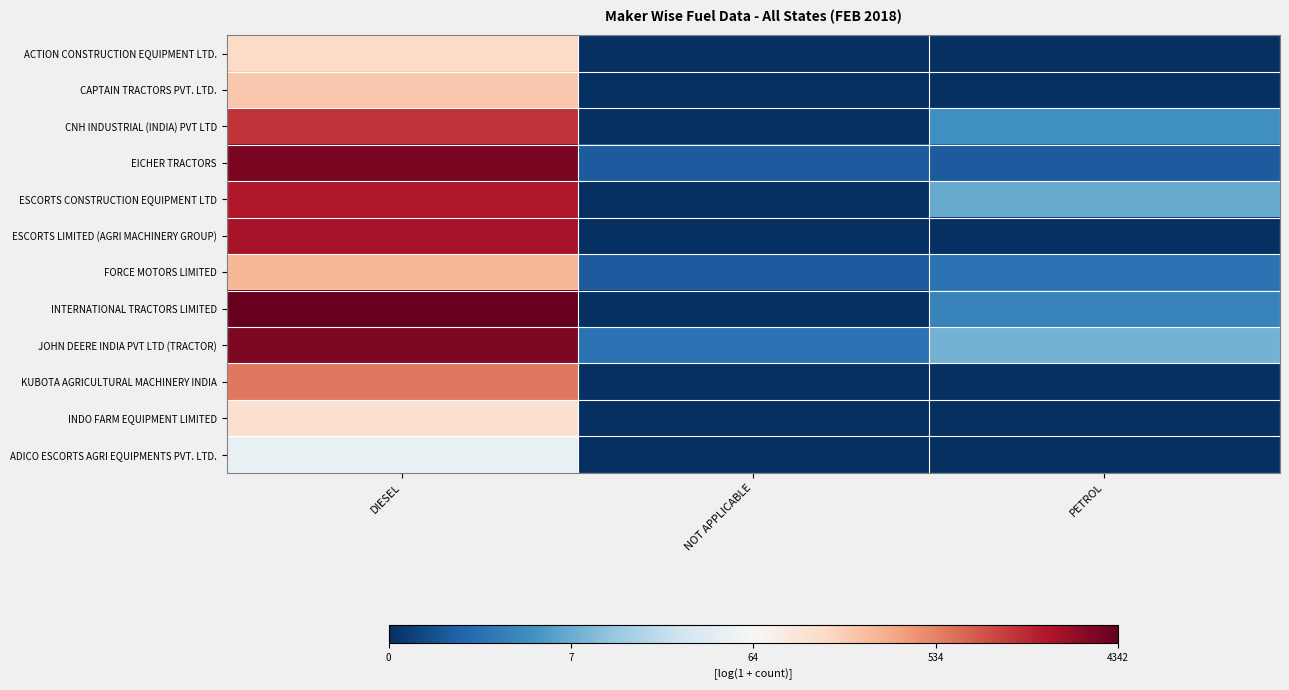

Reading right to left, extract all data points from this chart.

ACTION CONSTRUCTION EQUIPMENT LTD.: PETROL=0.0	NOT APPLICABLE=0.0	DIESEL=5.0
CAPTAIN TRACTORS PVT. LTD.: PETROL=0.0	NOT APPLICABLE=0.0	DIESEL=5.3
CNH INDUSTRIAL (INDIA) PVT LTD: PETROL=1.6	NOT APPLICABLE=0.0	DIESEL=7.2
EICHER TRACTORS: PETROL=0.7	NOT APPLICABLE=0.7	DIESEL=8.1
ESCORTS CONSTRUCTION EQUIPMENT LTD: PETROL=2.1	NOT APPLICABLE=0.0	DIESEL=7.6
ESCORTS LIMITED (AGRI MACHINERY GROUP): PETROL=0.0	NOT APPLICABLE=0.0	DIESEL=7.7
FORCE MOTORS LIMITED: PETROL=1.1	NOT APPLICABLE=0.7	DIESEL=5.6
INTERNATIONAL TRACTORS LIMITED: PETROL=1.4	NOT APPLICABLE=0.0	DIESEL=8.4
JOHN DEERE INDIA PVT LTD (TRACTOR): PETROL=2.2	NOT APPLICABLE=1.1	DIESEL=8.1
KUBOTA AGRICULTURAL MACHINERY INDIA: PETROL=0.0	NOT APPLICABLE=0.0	DIESEL=6.4
INDO FARM EQUIPMENT LIMITED: PETROL=0.0	NOT APPLICABLE=0.0	DIESEL=4.8
ADICO ESCORTS AGRI EQUIPMENTS PVT. LTD.: PETROL=0.0	NOT APPLICABLE=0.0	DIESEL=3.9